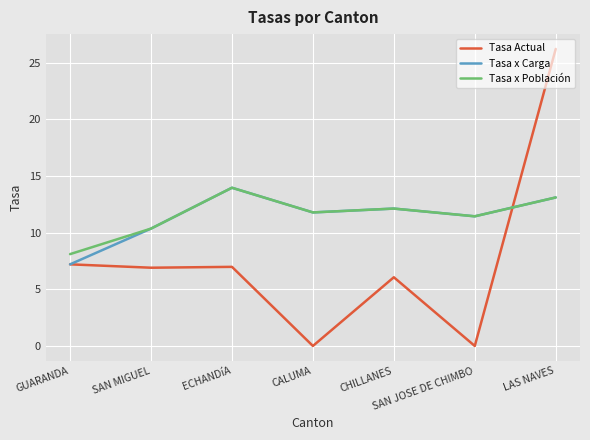

In Tasa x Carga, how many points are lower than both neighbors (excluding endpoints)?

2